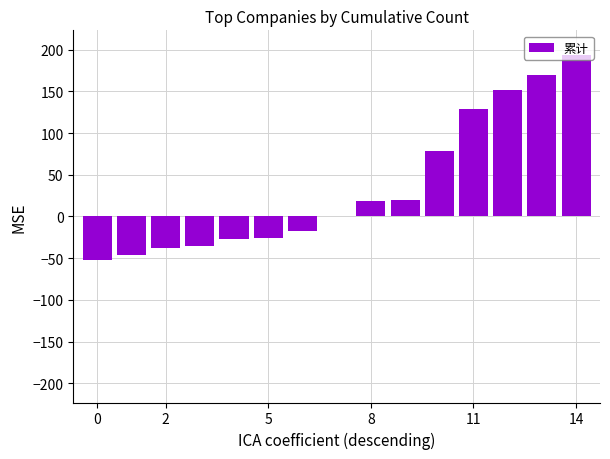

What is the sum of all values?

520